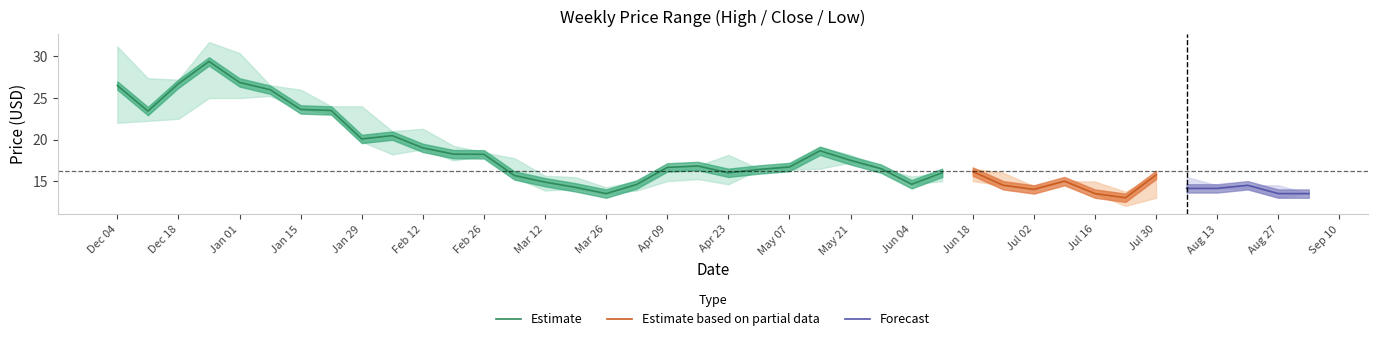

Which category has the highest value in the Close series?

2017-12-25